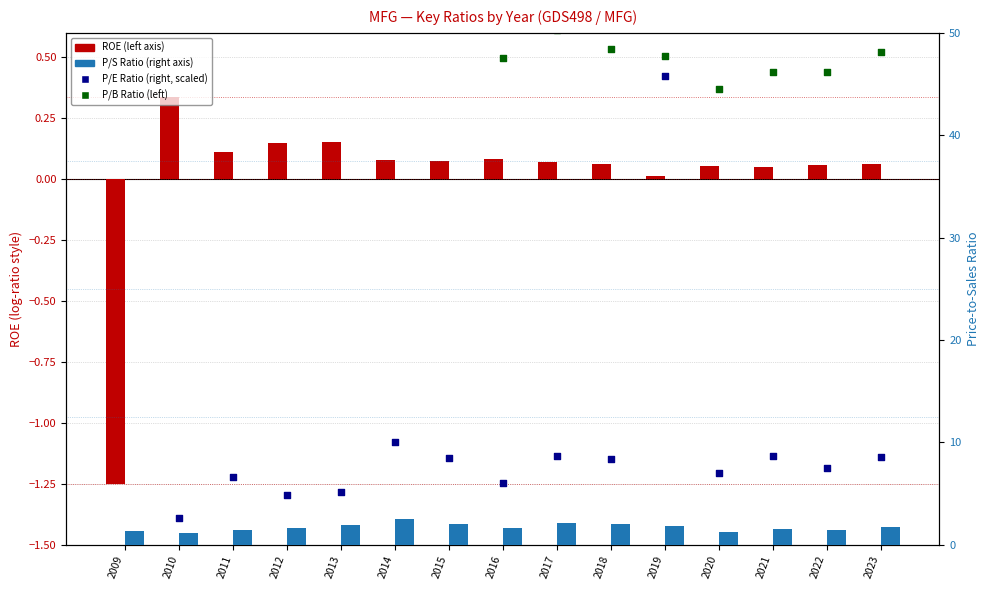

Which series has the largest total across all categories?

peRatio (scaled)